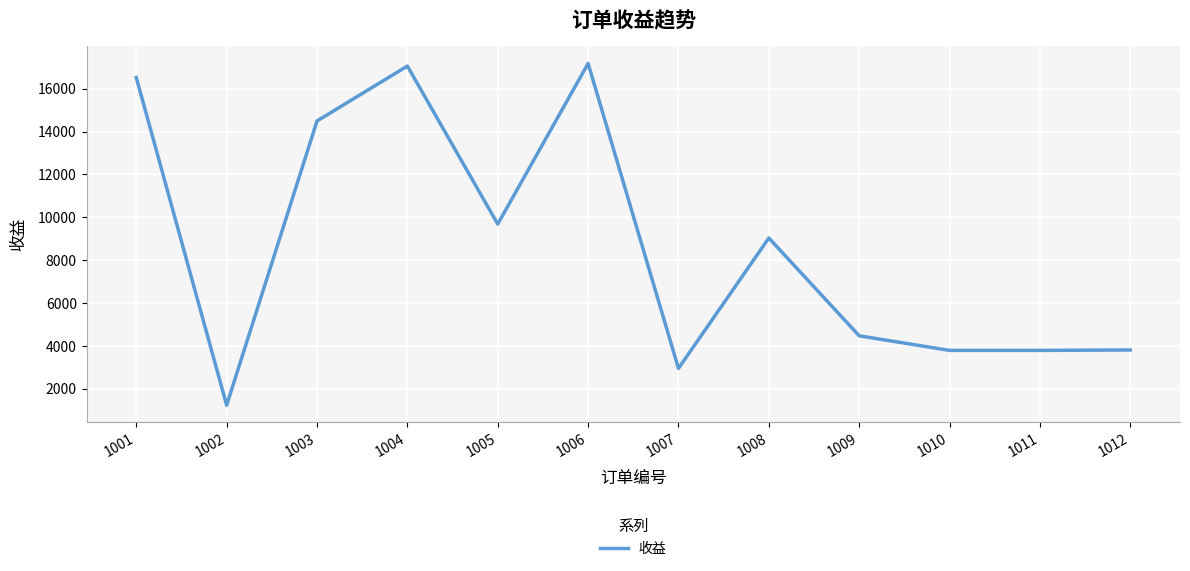

What is the minimum value shown in the chart?

1237